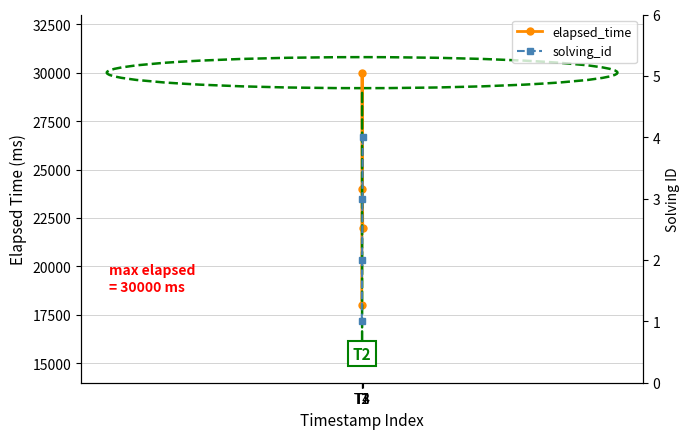

Does the chart display data point markers on the line(s)?

Yes